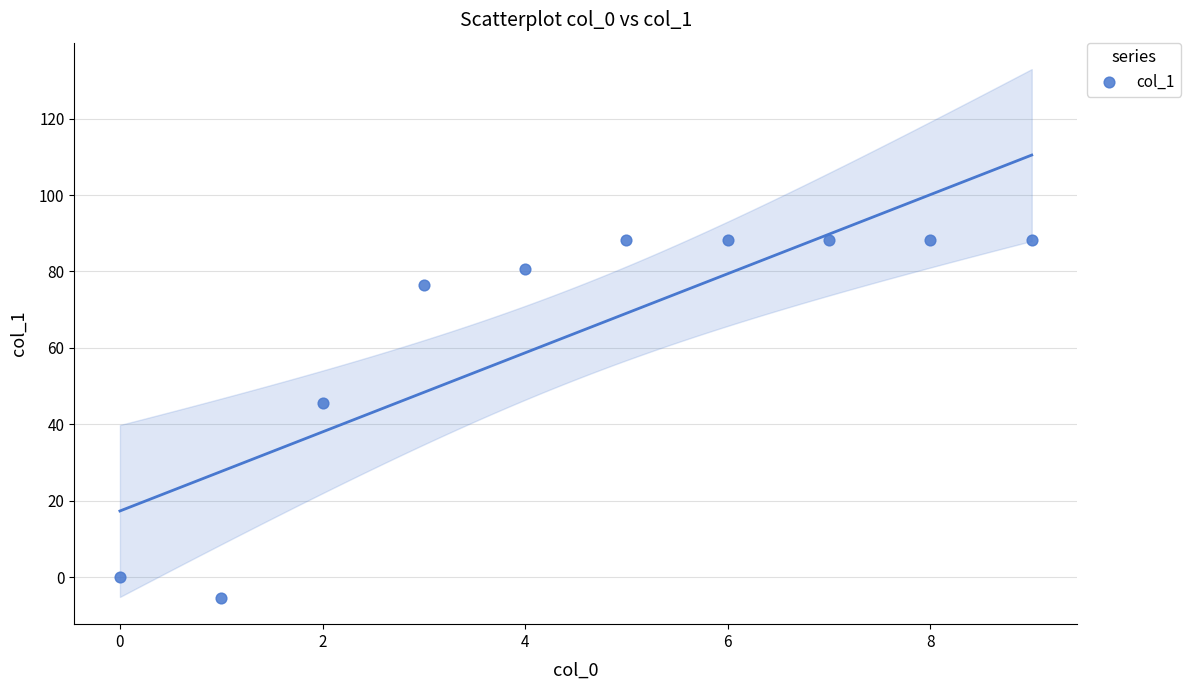

What is the average Y value?

63.9